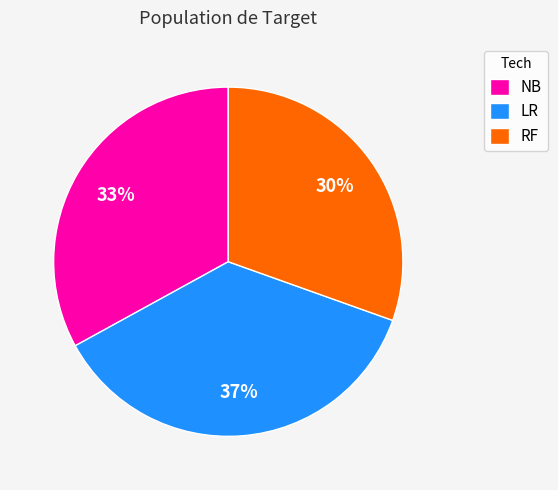

Count the number of slices in the pie.

3